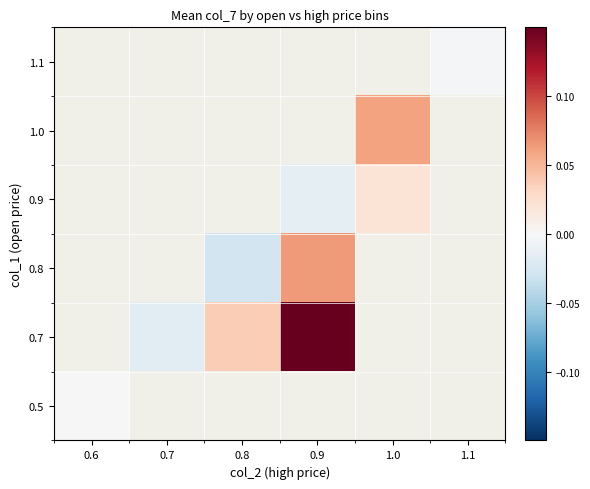

Which category has the highest value across all series?

0.9